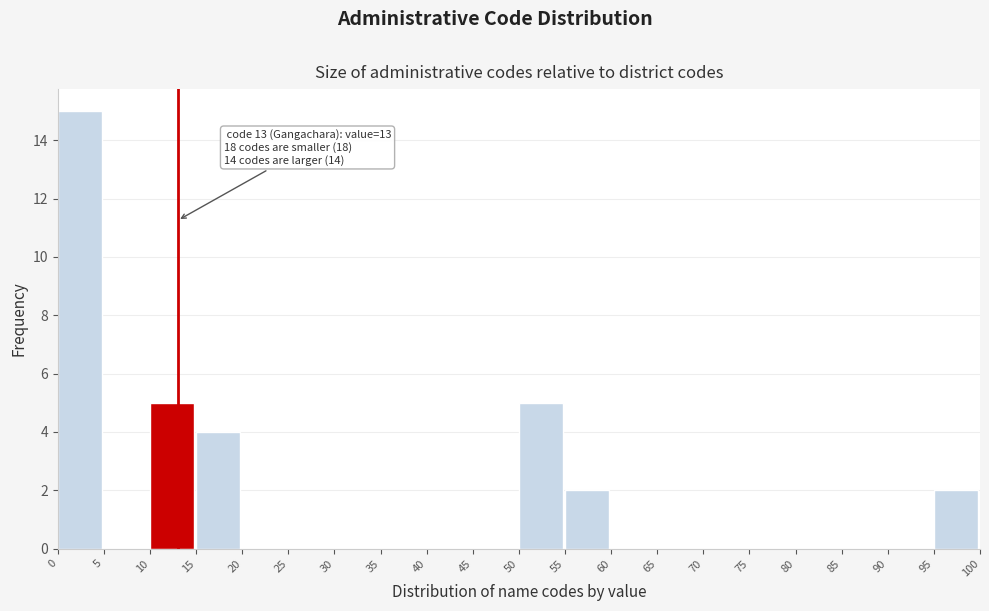

Over which range of the x-axis is the bar tallest?

0 to 5